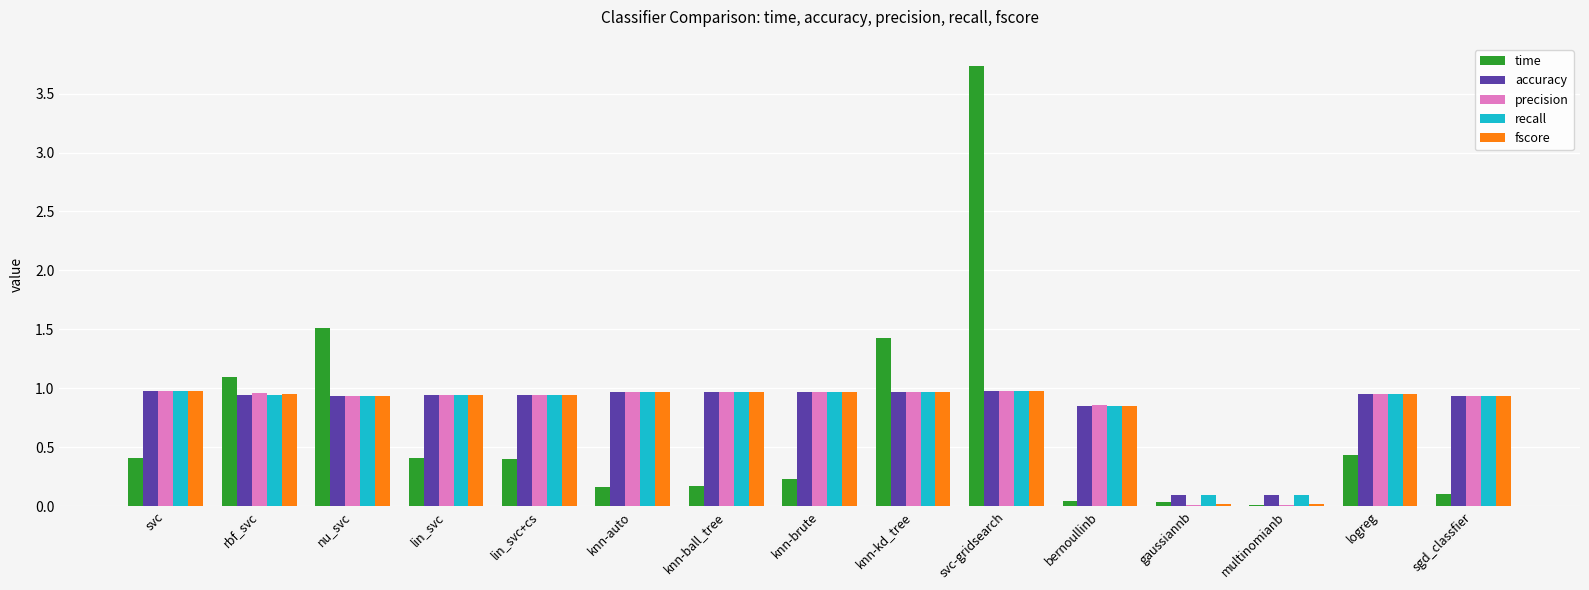

Between rbf_svc and svc-gridsearch, which series saw the biggest shift?

time